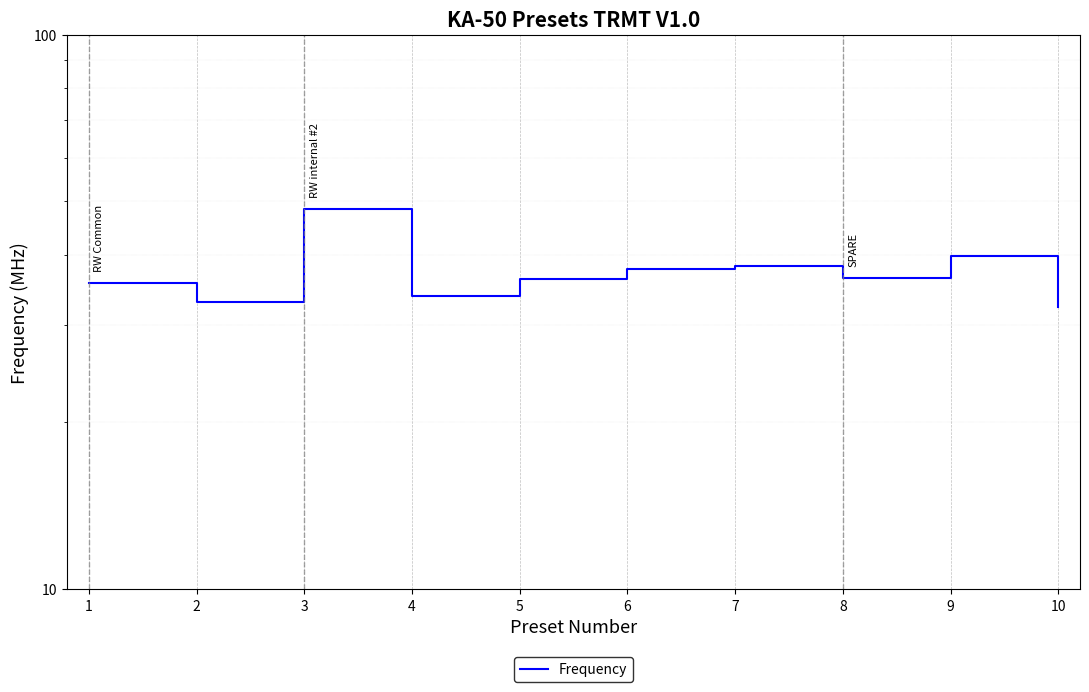

Between 7 and 5, which is larger?

7